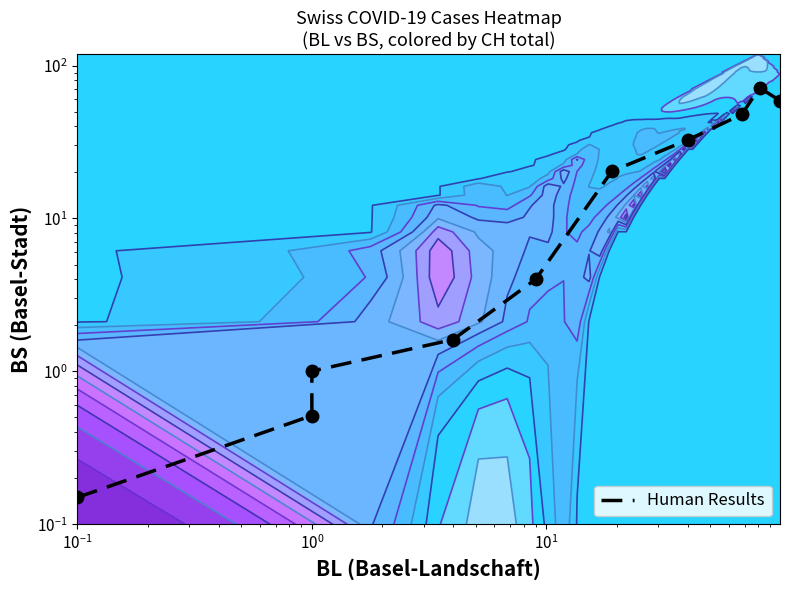

What is the sum of all values?

238.5